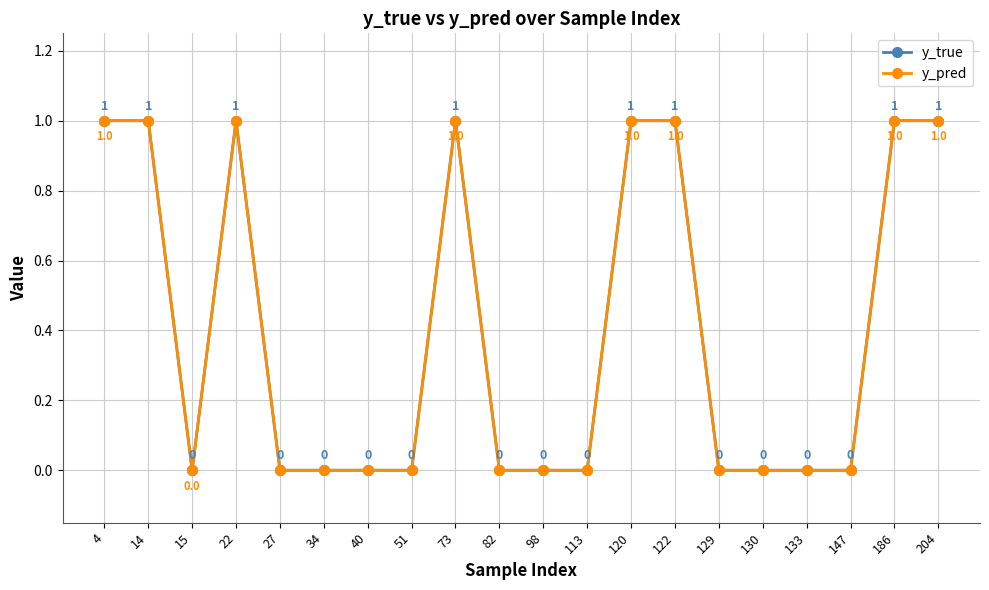

Does the chart have visible grid lines?

Yes